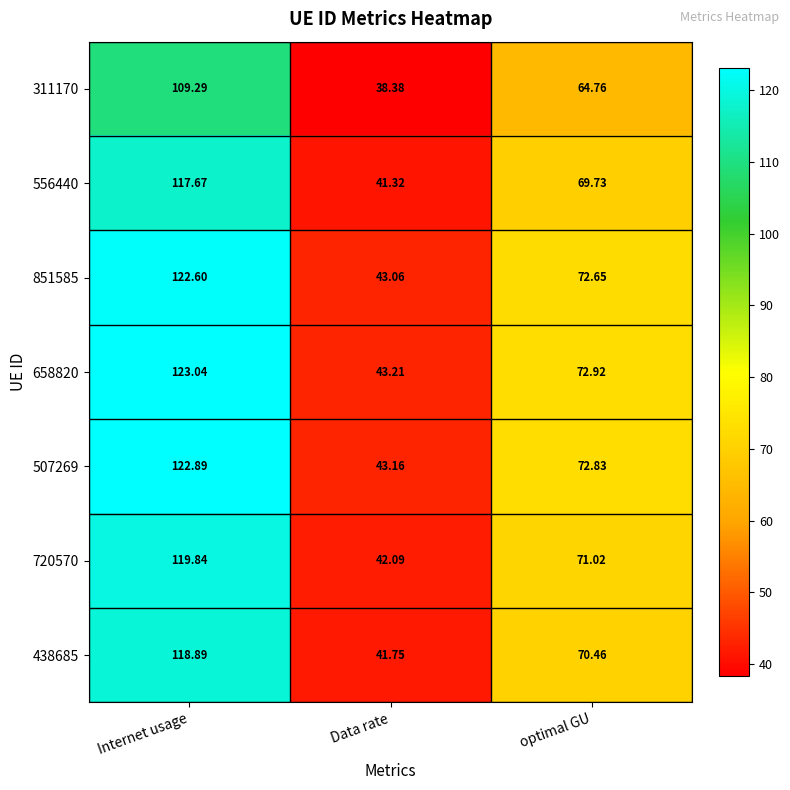

At which label does 438685 reach its minimum?

Data rate